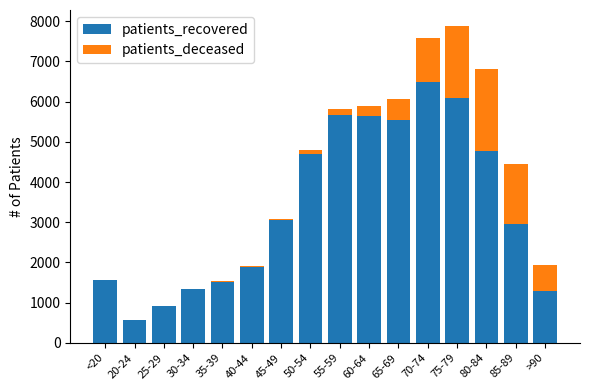

What is the highest value of the patients_recovered series?

6481